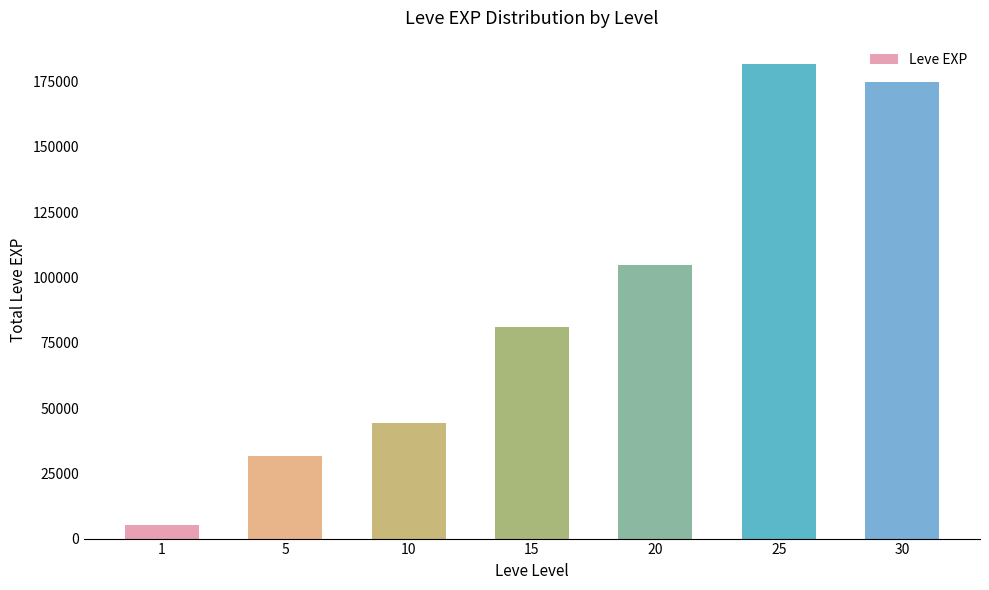

Does the chart contain stacked bars?

No